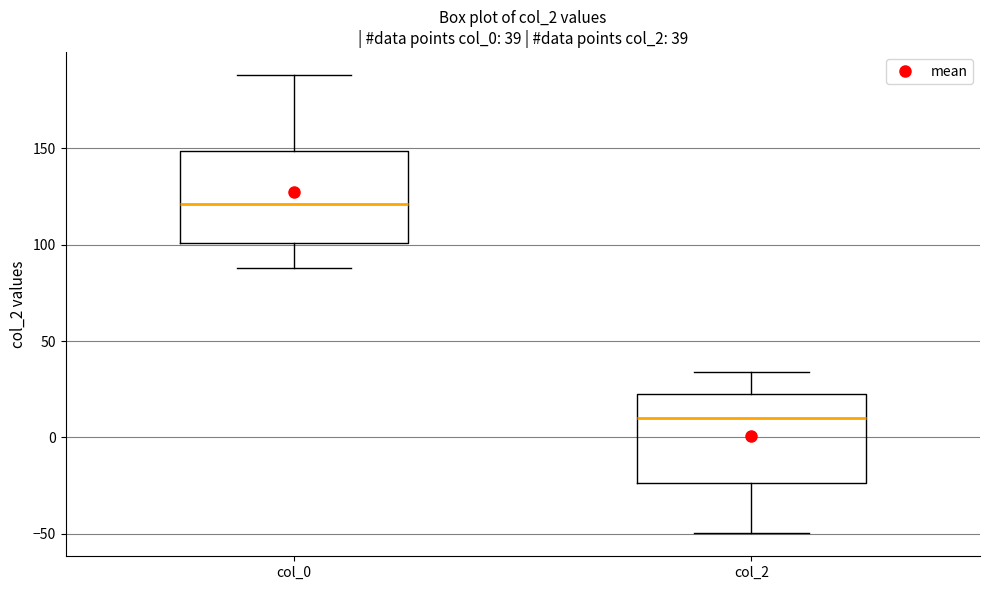

Which box has the lowest median line?

col_2